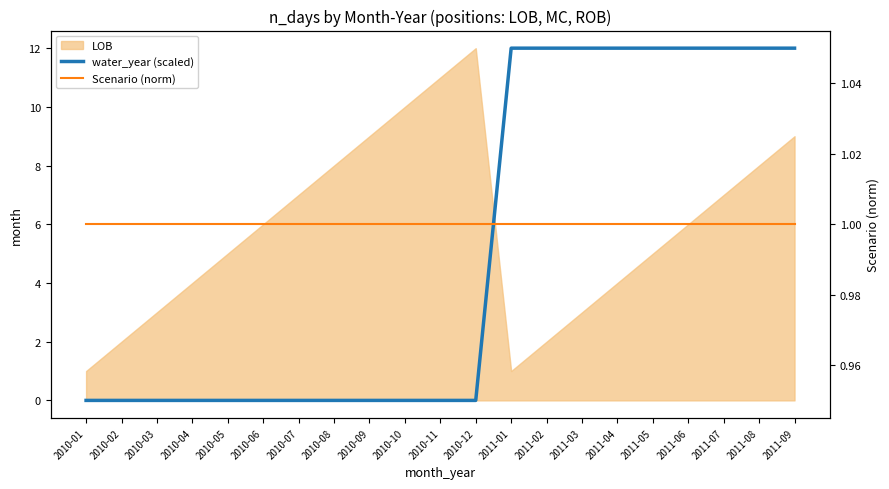

What is the label of the 7th point from the left?

2010-07